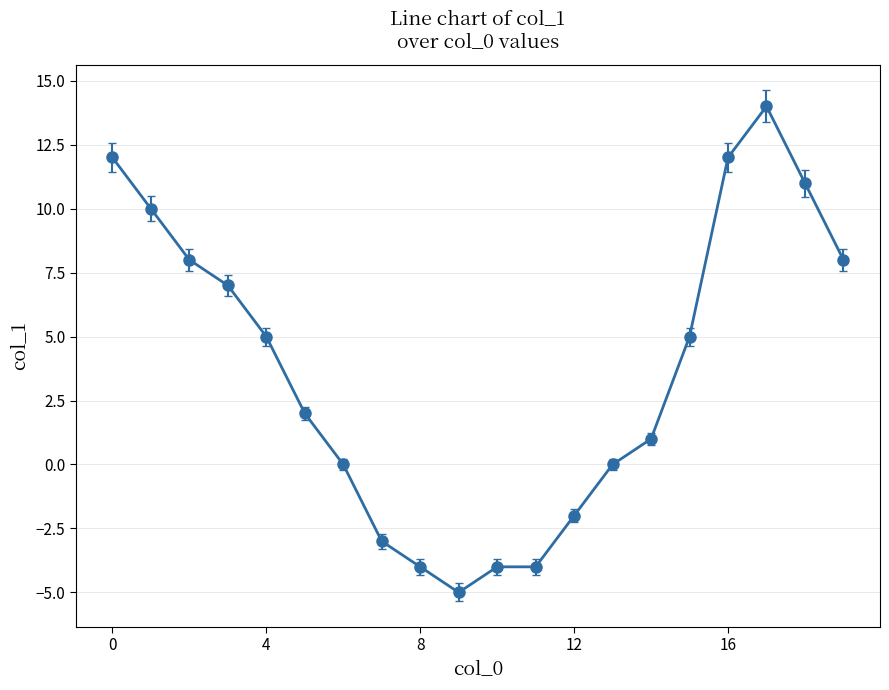

What is the sum of all values?

73